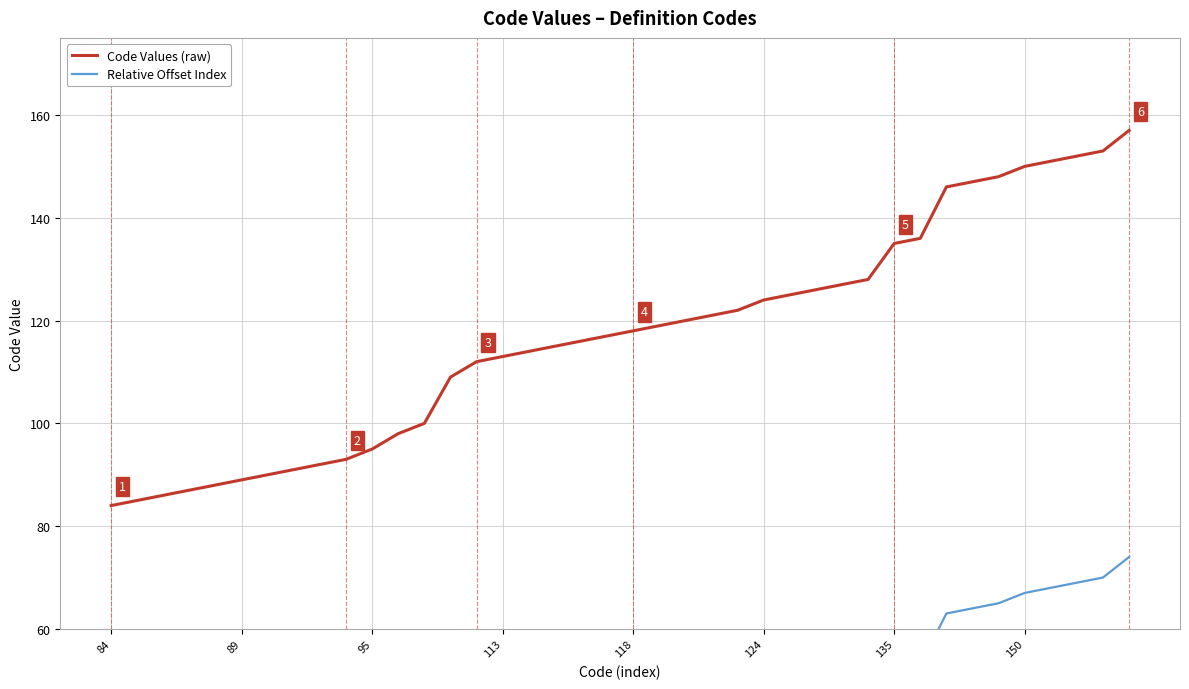

What is the label of the 12th point from the left?

11